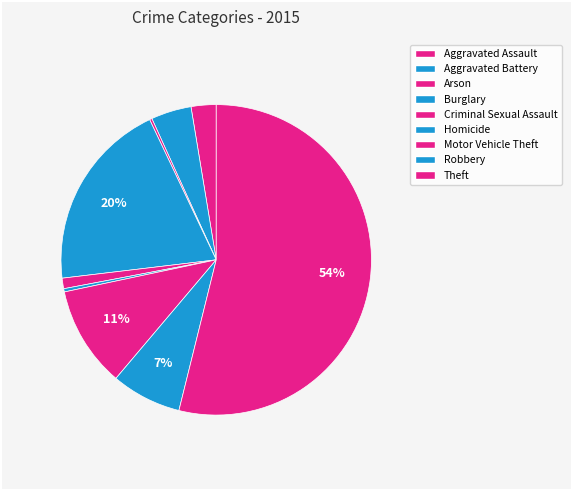

Does any single category account for the majority?

Yes